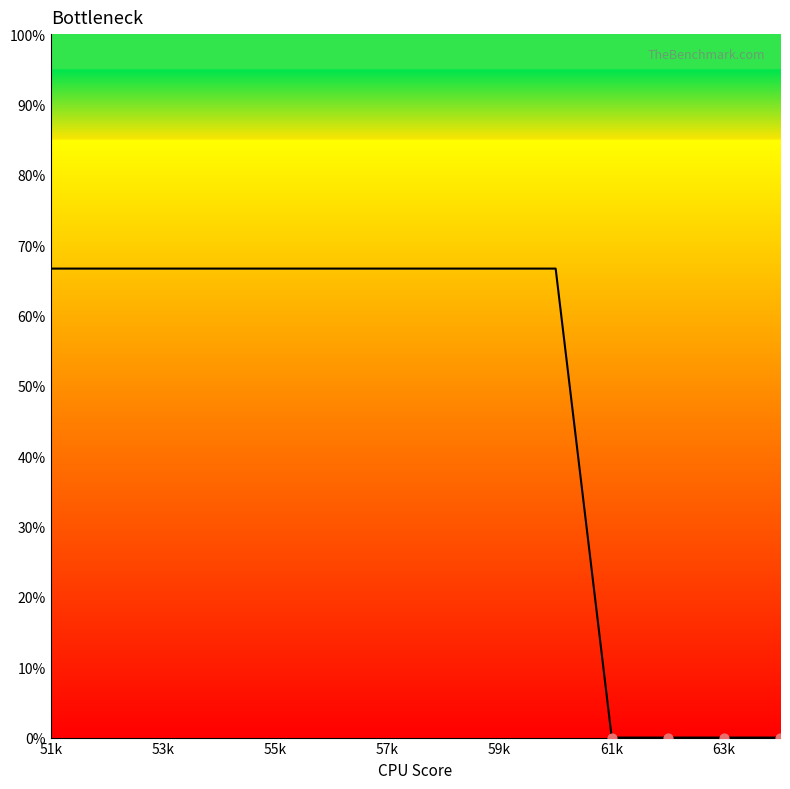

What is the maximum value shown in the chart?

66.7